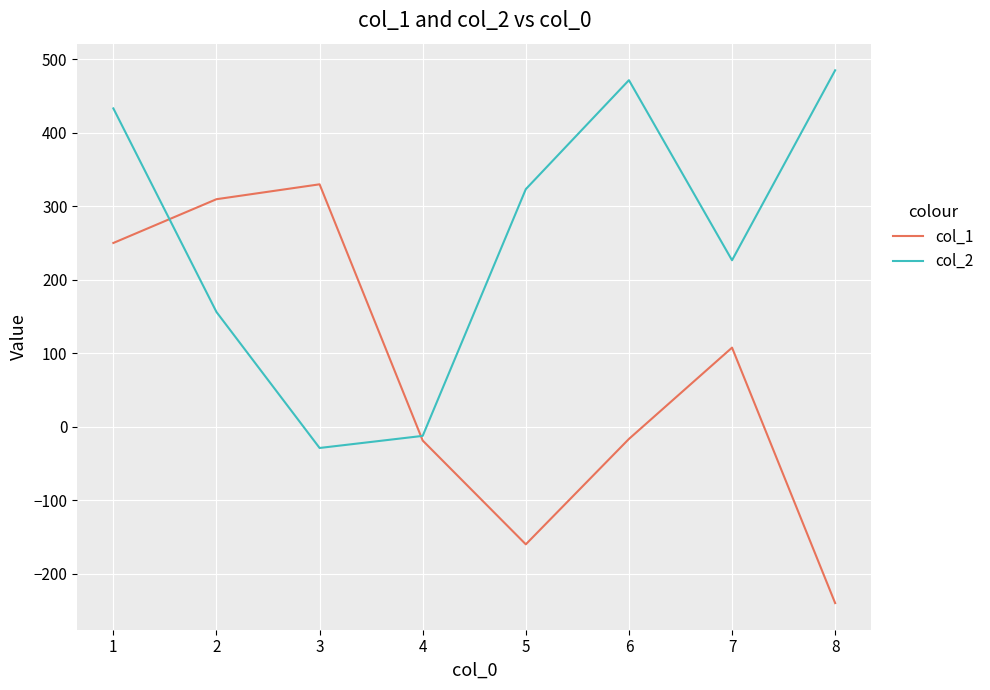

Is the value of col_2 at 2 greater than the value of col_1 at 7?

Yes